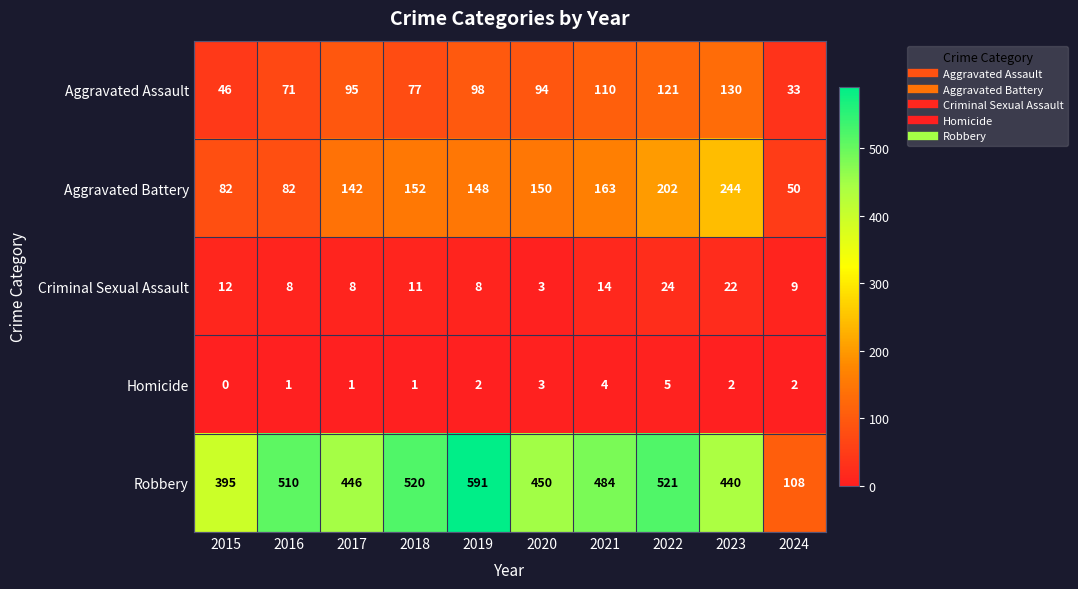

What is the difference between the Aggravated Battery values at 2015 and 2021?

81